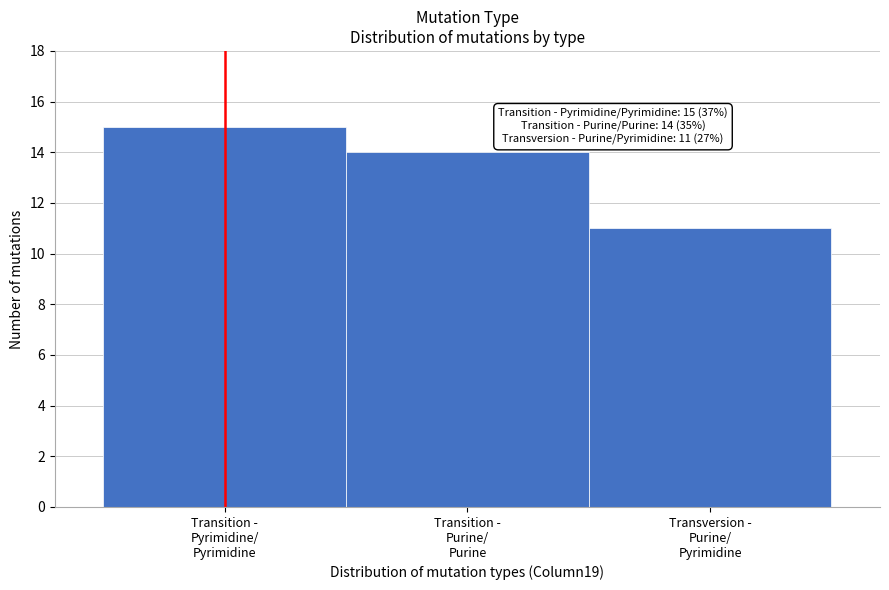

Reading left to right, transcribe all the data shown in this chart.

15	14	11